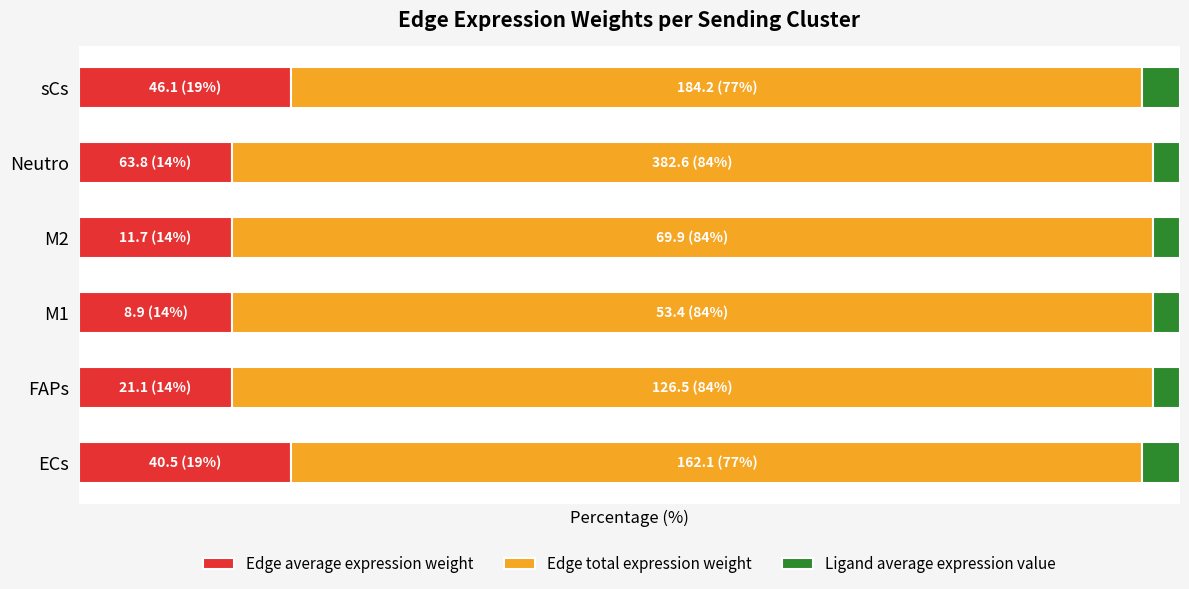

Reading left to right, list all the values displayed in this chart.

Edge average expression weight: 19.3	13.9	13.9	13.9	13.9	19.3
Edge total expression weight: 77.3	83.6	83.6	83.6	83.6	77.3
Ligand average expression value: 3.4	2.5	2.5	2.5	2.5	3.4